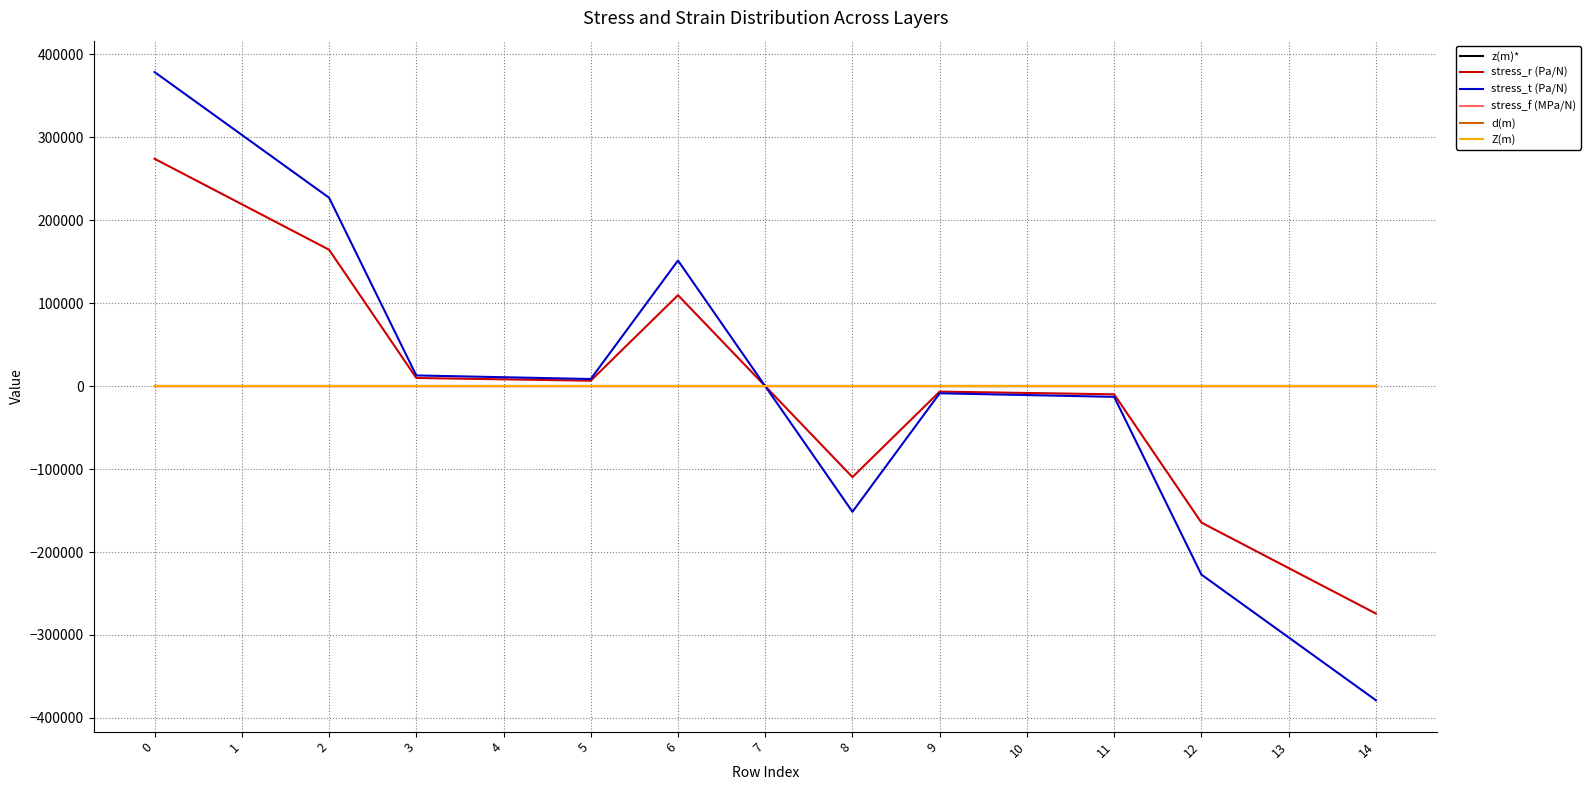

Which series has the largest range (max minus min)?

stress_t (Pa/N)